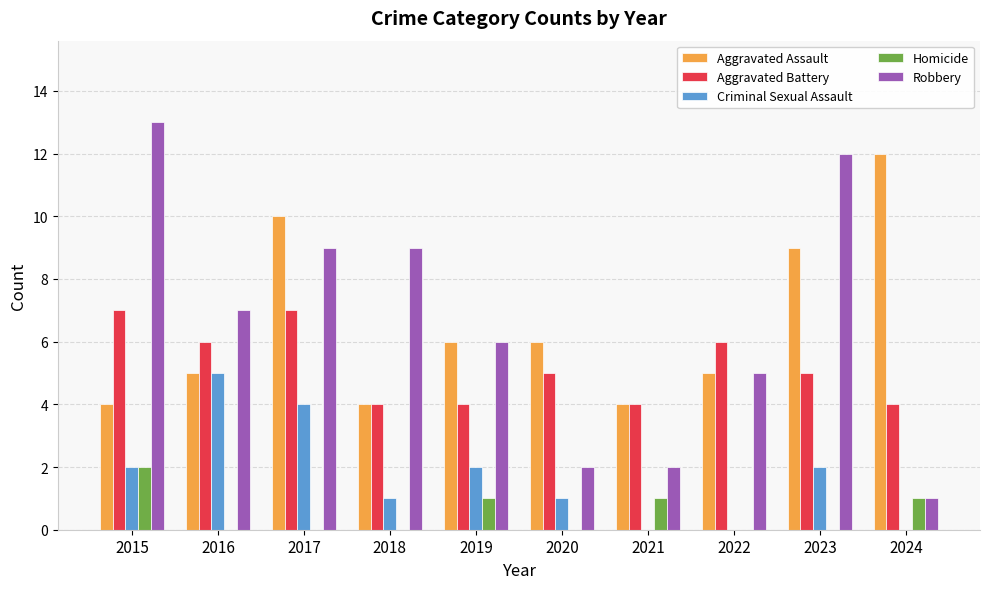

Is the value of Aggravated Assault at 2022 greater than the value of Aggravated Battery at 2024?

Yes